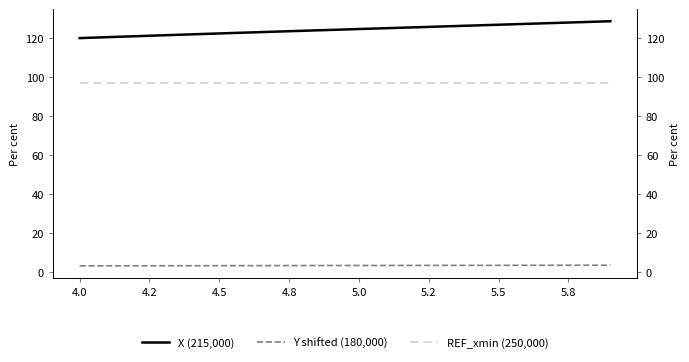

The value of X (215,000) at 4.2 is 120.7. True or false?

True